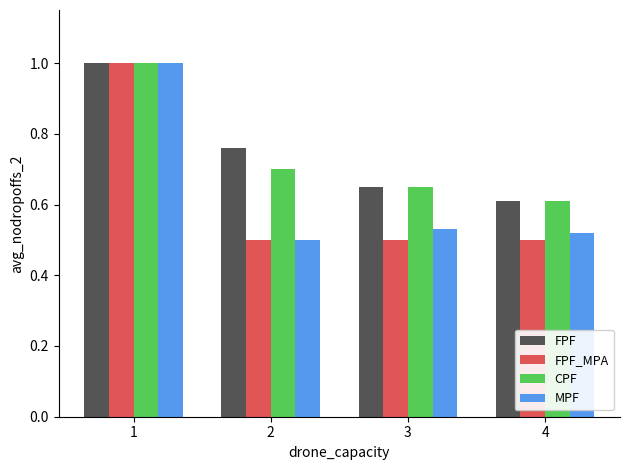

At how many categories does at least one series exceed 0?

4